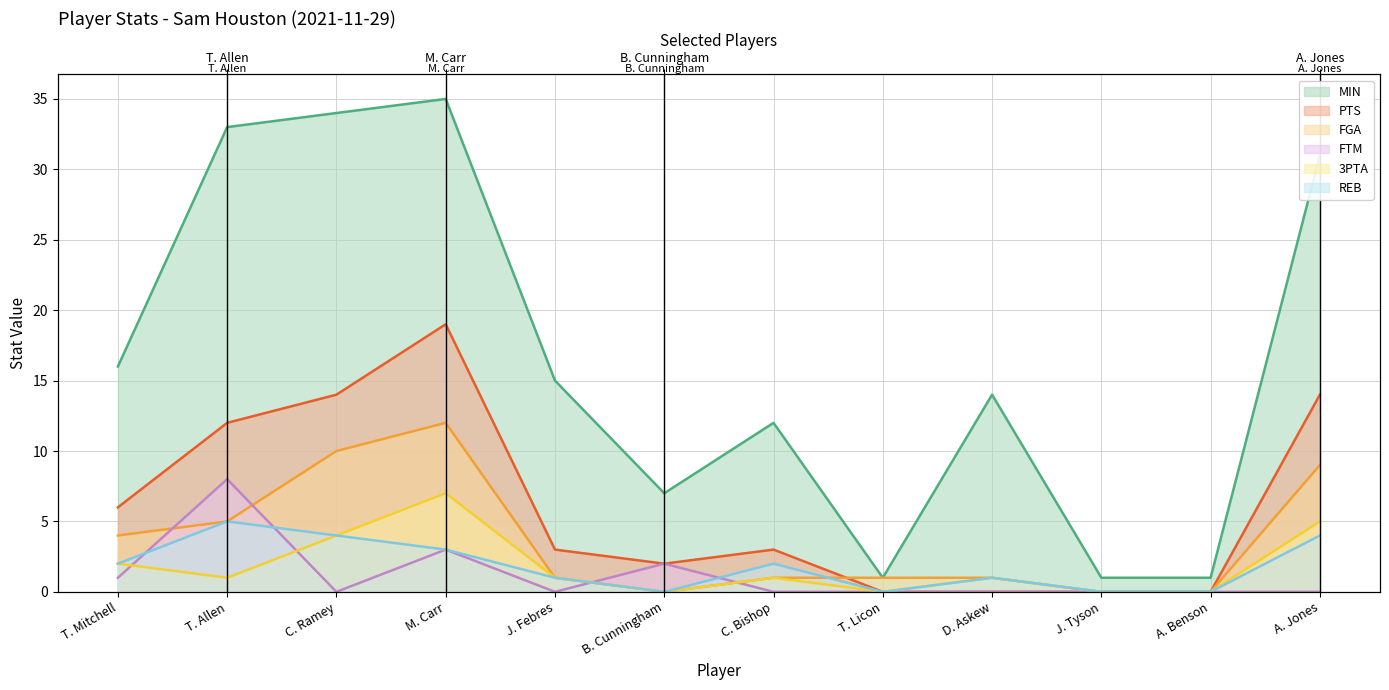

Read the PTS value at M. Carr, to the nearest 5.

20